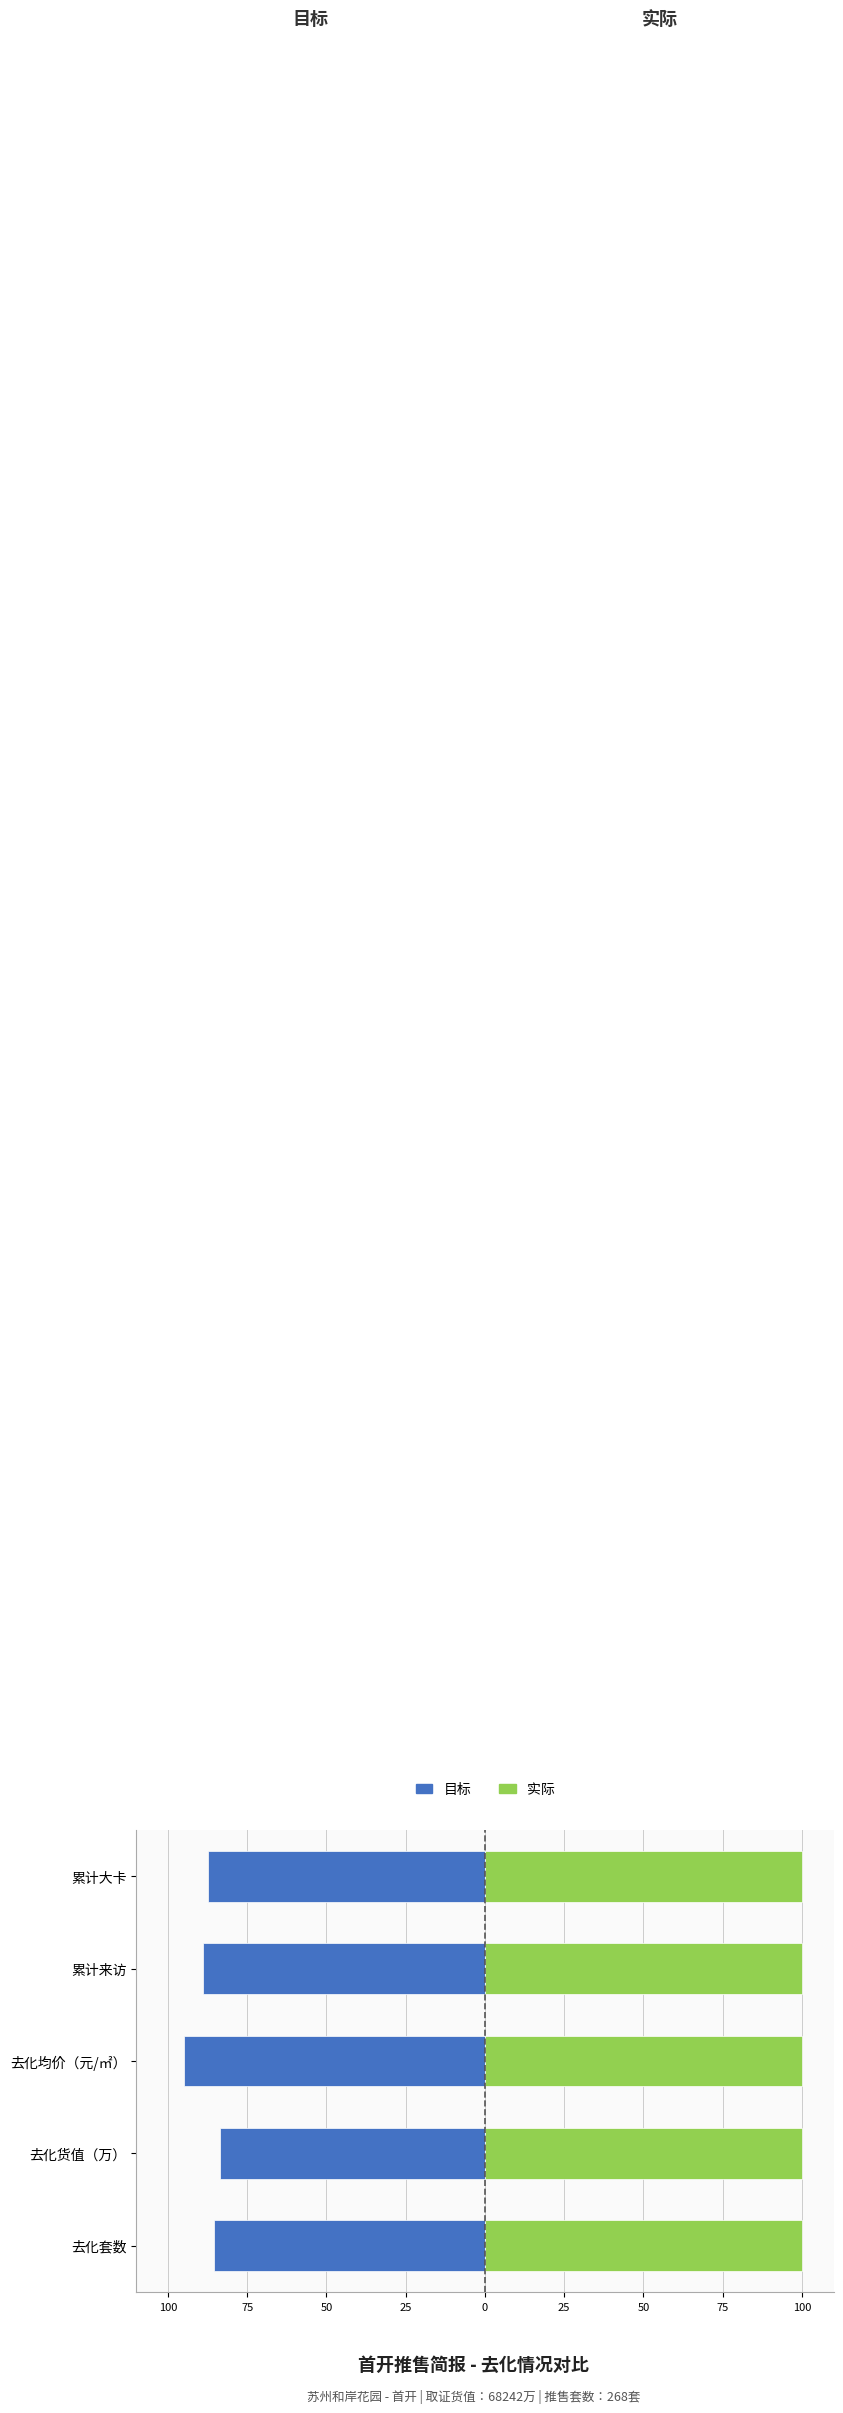

What is the value of the 目标 bar at the 2nd from the left?

-83.5